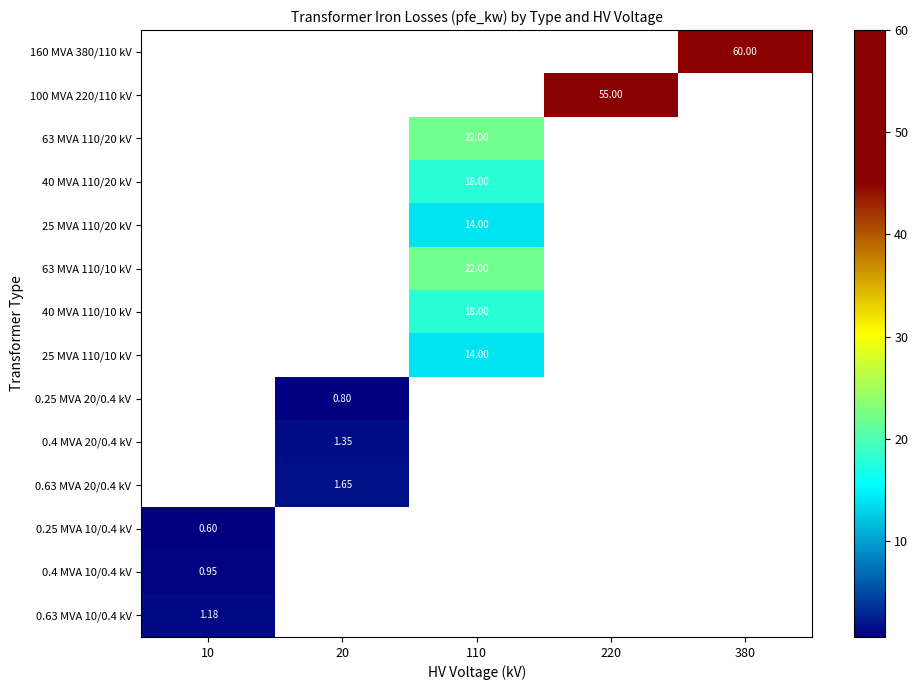

How many values in 0.25 MVA 10/0.4 kV are above zero?

1